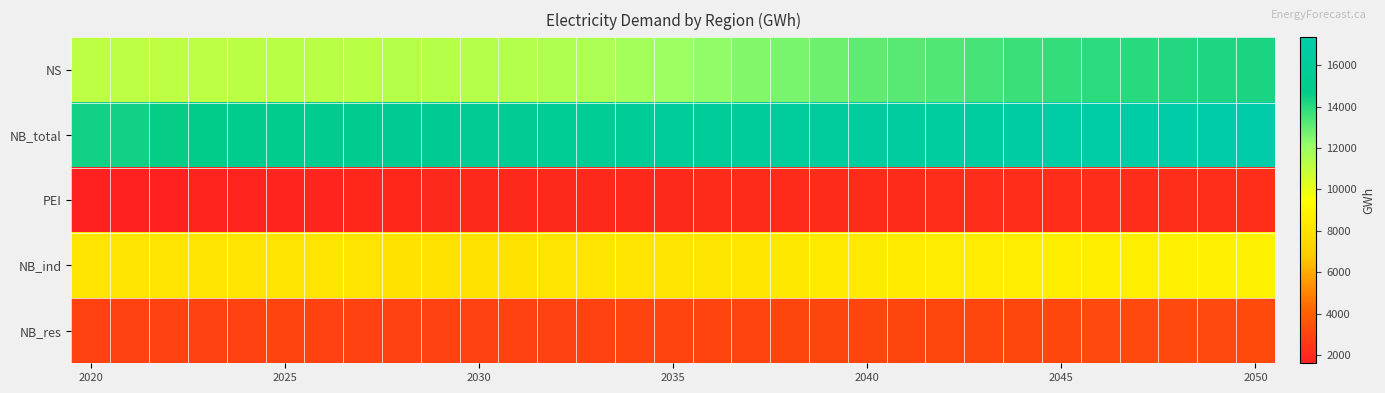

Which series has the widest spread of values?

NS